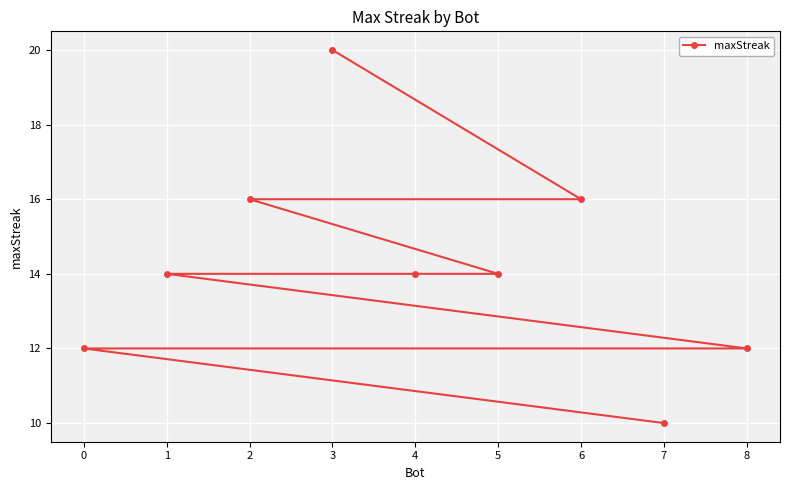

Is it true that the value at 4 is 19?

False